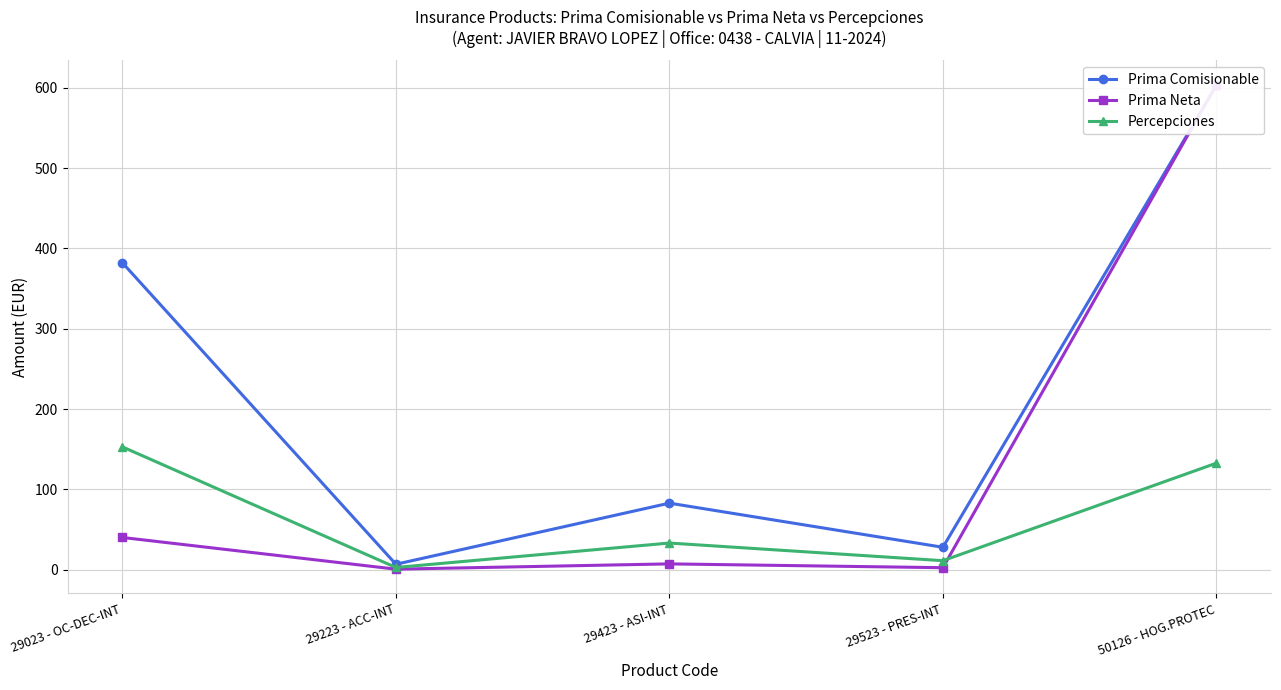

Which label corresponds to the largest value in the chart?

50126 - HOG.PROTEC